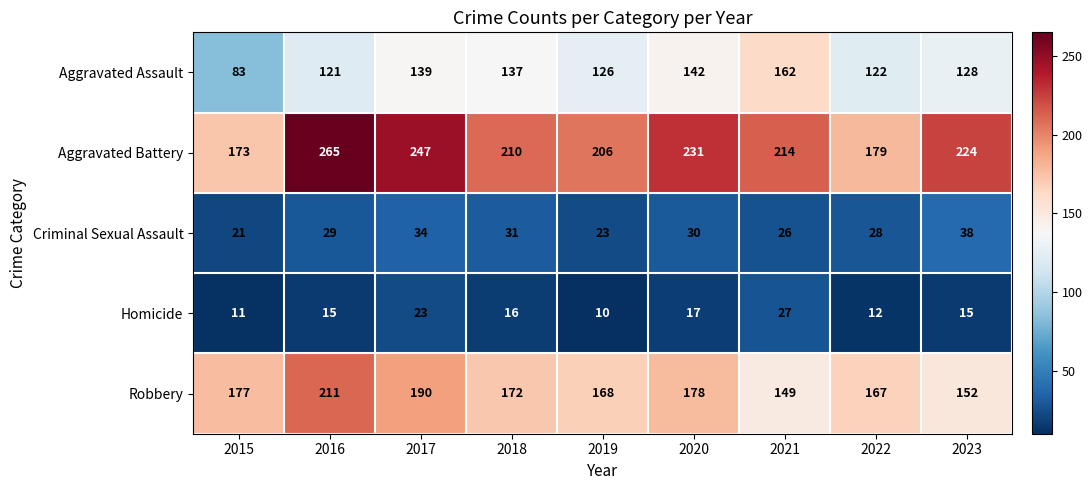

At which label is Homicide closest to 18?

2020